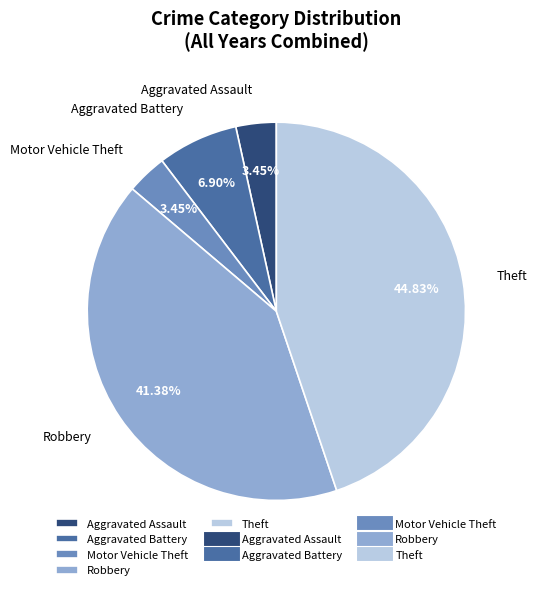

Does Aggravated Battery account for over 50% of the chart?

No